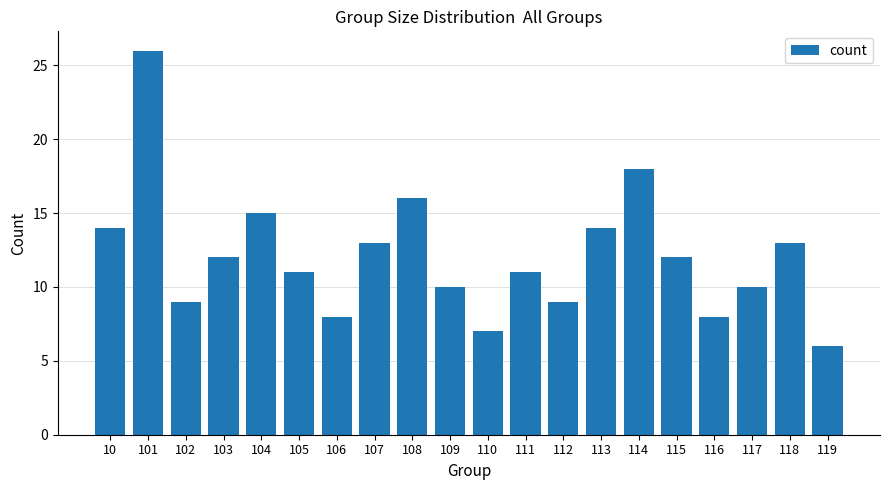

What is the difference between the values at 119 and 118?

7